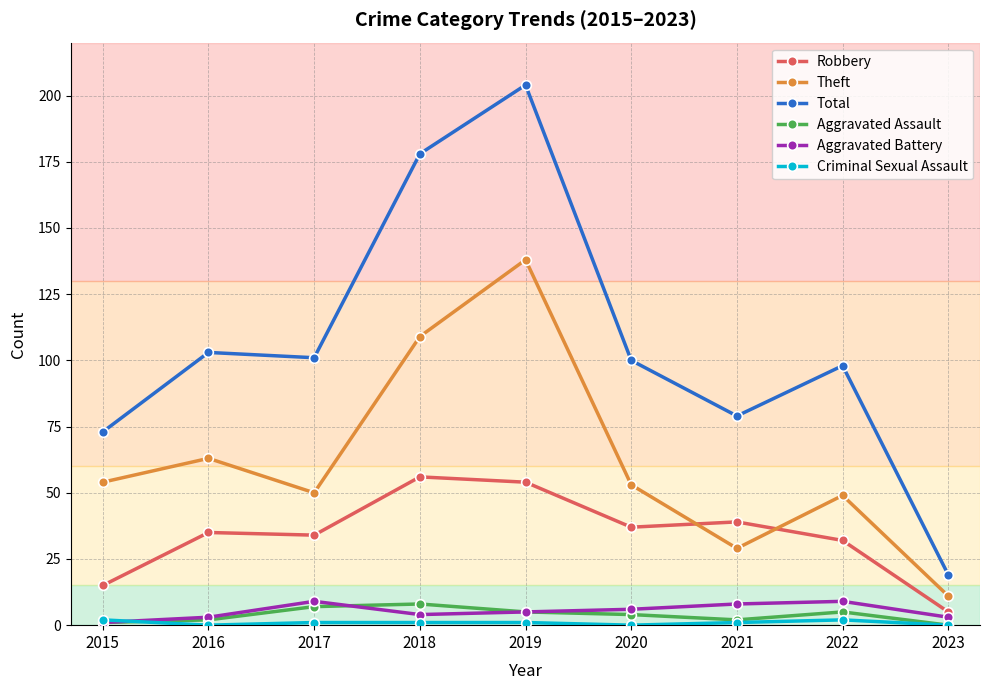

How many categories are shown in the chart?

9